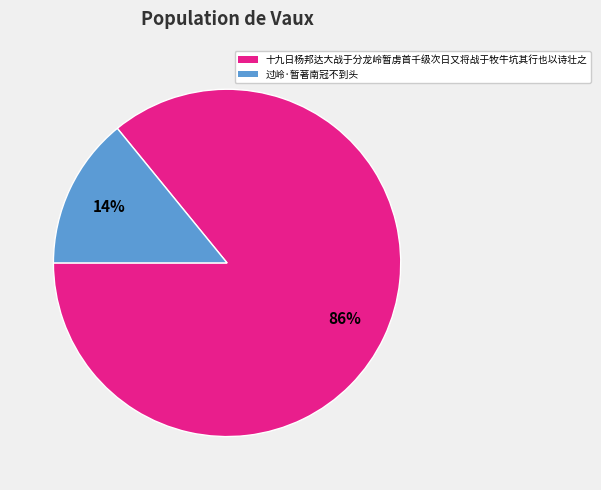

Which slice is the largest?

十九日杨邦达大战于分龙岭暂虏首千级次日又将战于牧牛坑其行也以诗壮之